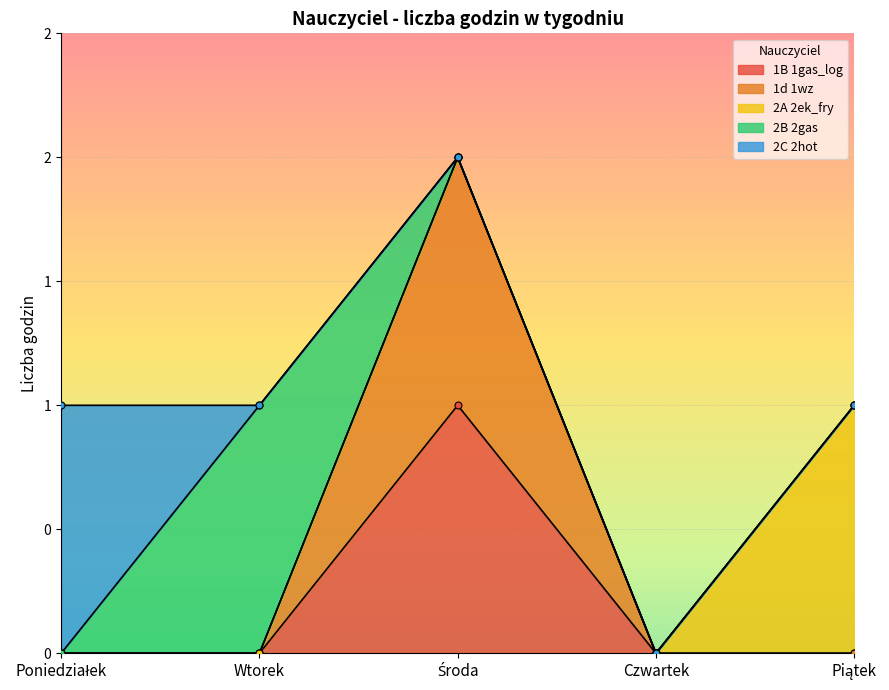

What is the highest value of the 1B 1gas_log series?

1